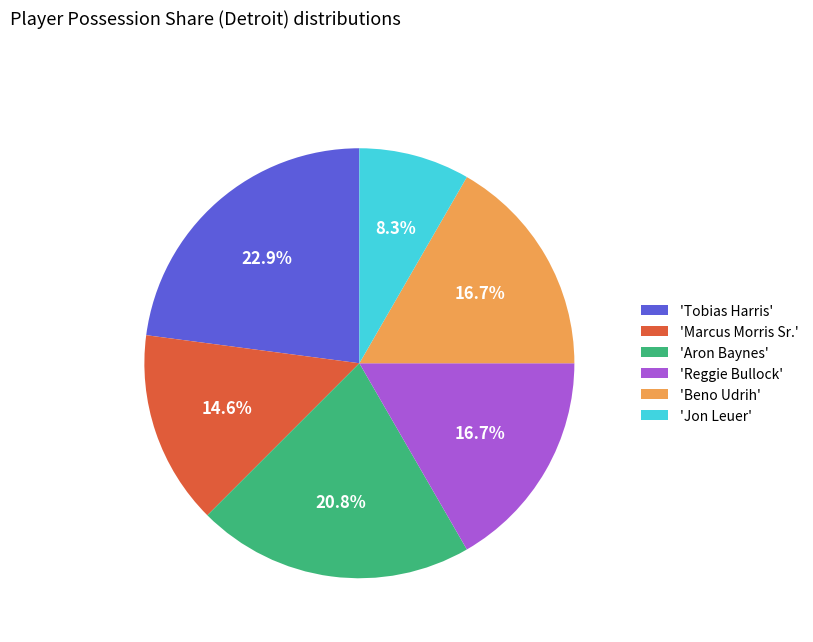

Approximately how many times larger is the value at 'Tobias Harris' compared to 'Beno Udrih'?

1.4